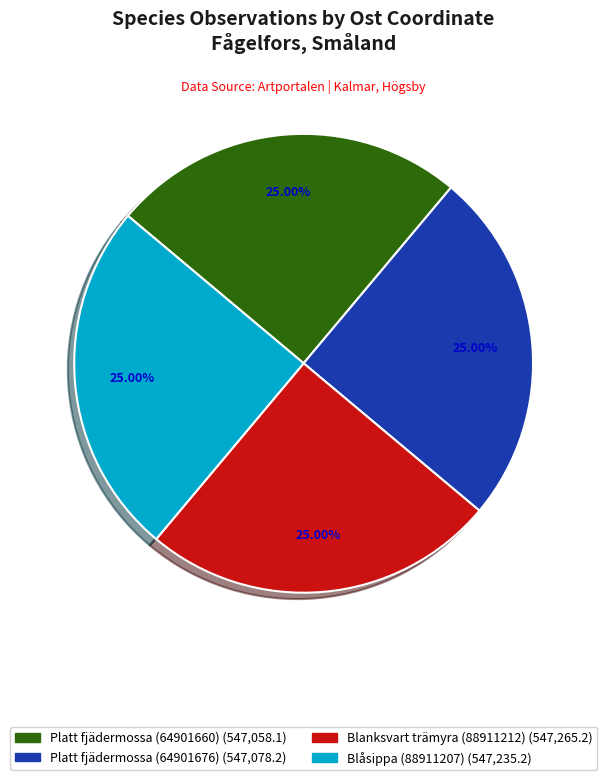

Is it true that Platt fjädermossa (64901676) is 34% of the pie?

False